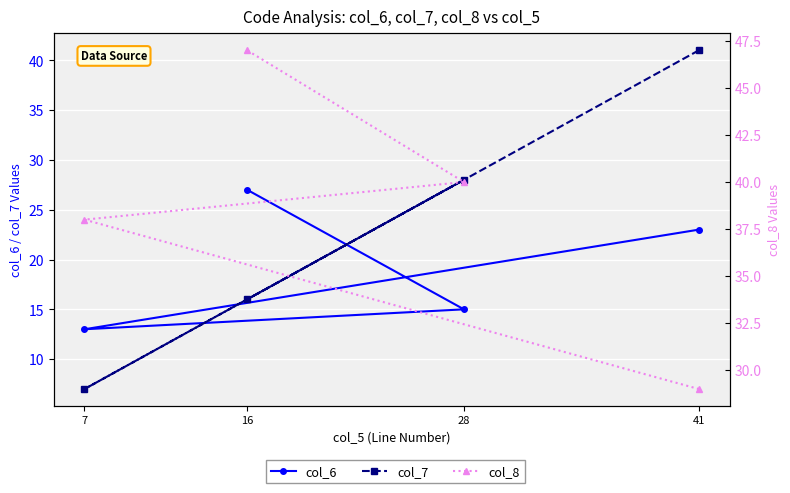

Where does the col_7 series first go above 28?

41